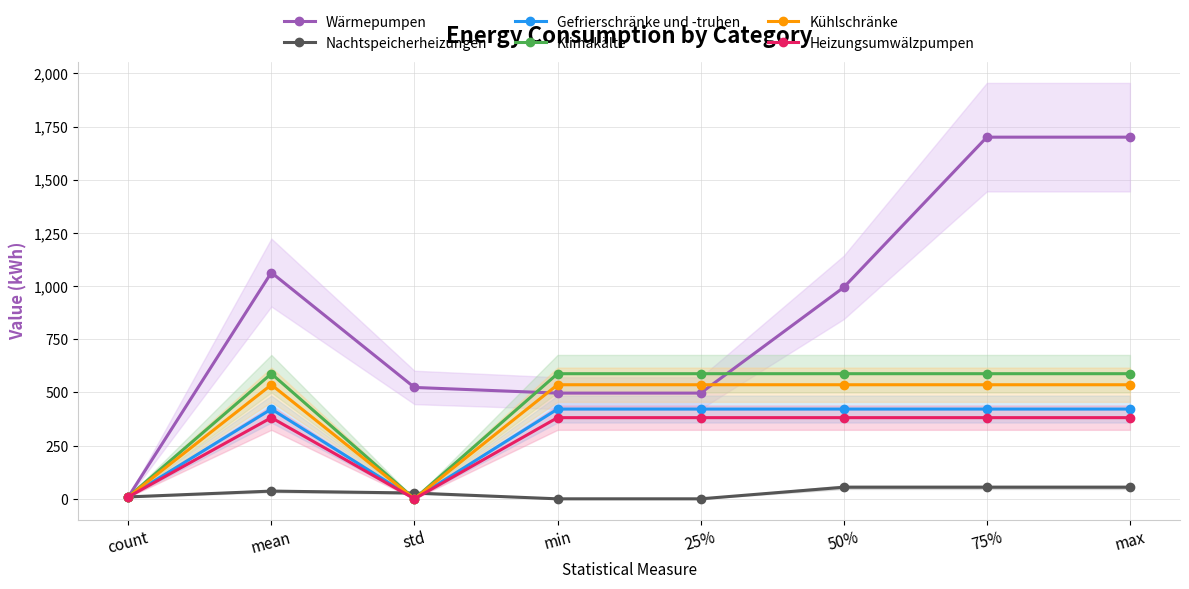

What are all the series names shown in the legend?

Wärmepumpen, Nachtspeicherheizungen, Gefrierschränke und -truhen, Klimakälte, Kühlschränke, Heizungsumwälzpumpen